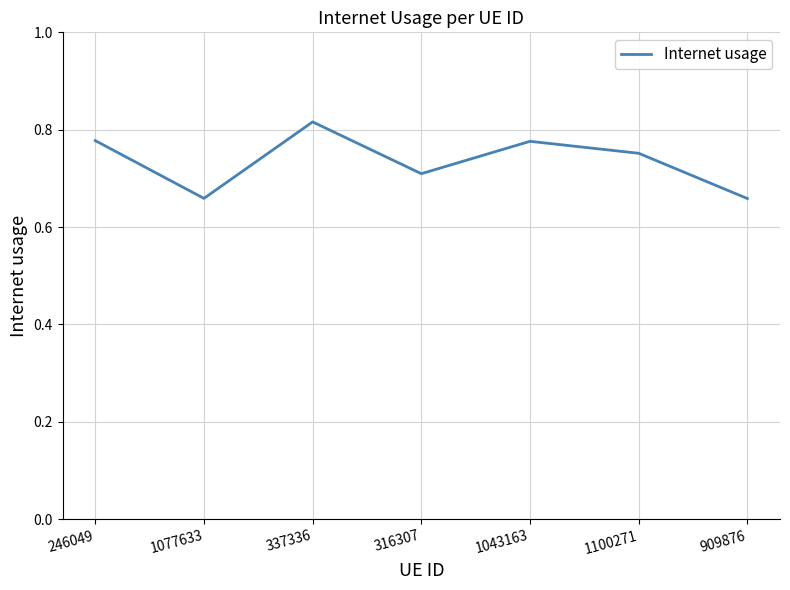

What position from the left is 337336?

3